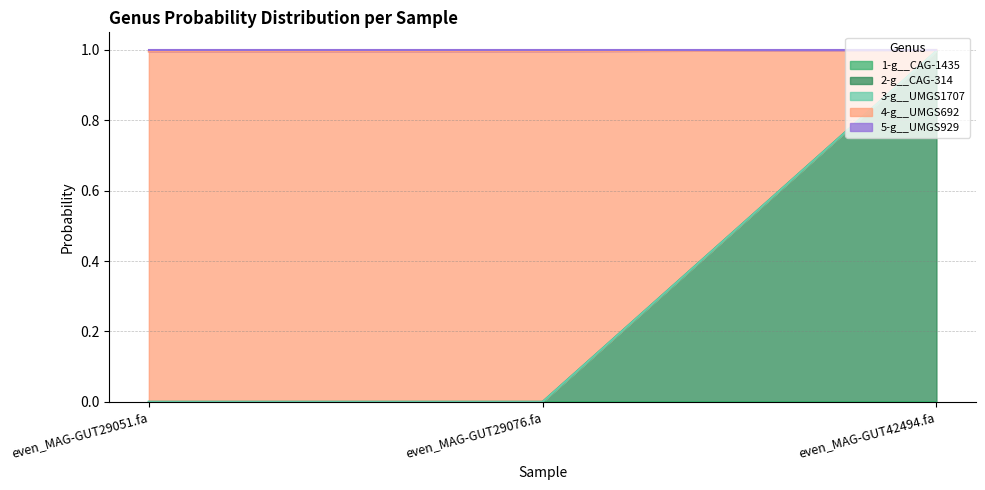

Which series has the widest spread of values?

2-g__CAG-314